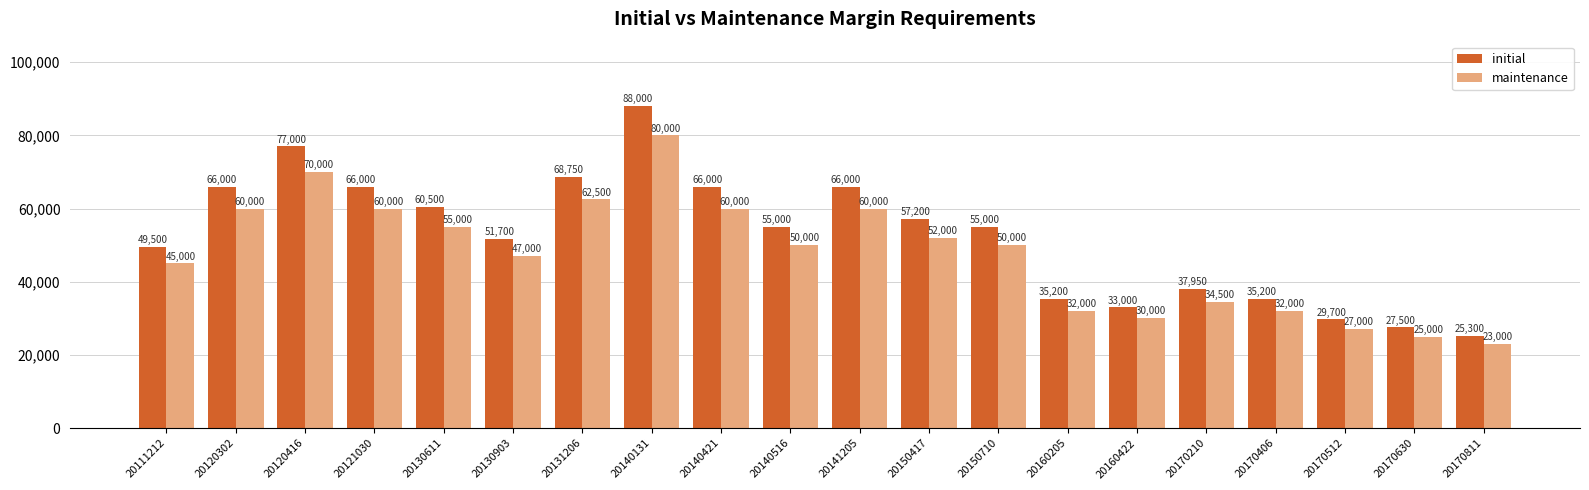

Which series has the largest range (max minus min)?

initial